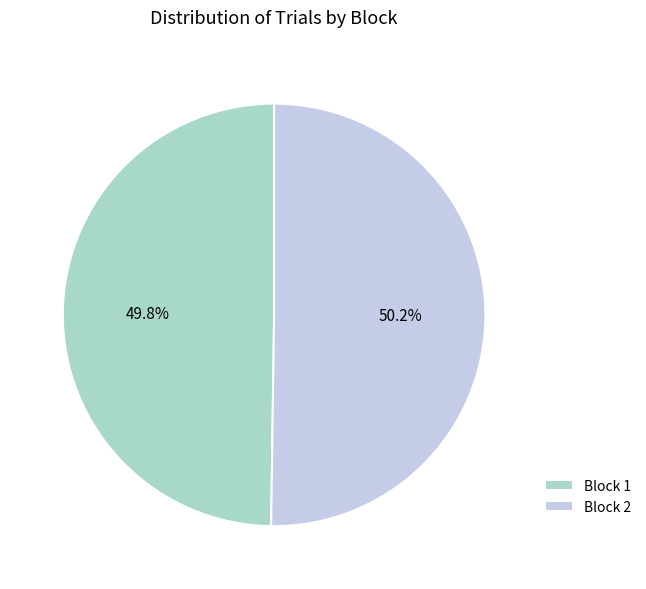

What percentage is NOT represented by Block 1?

50.2%